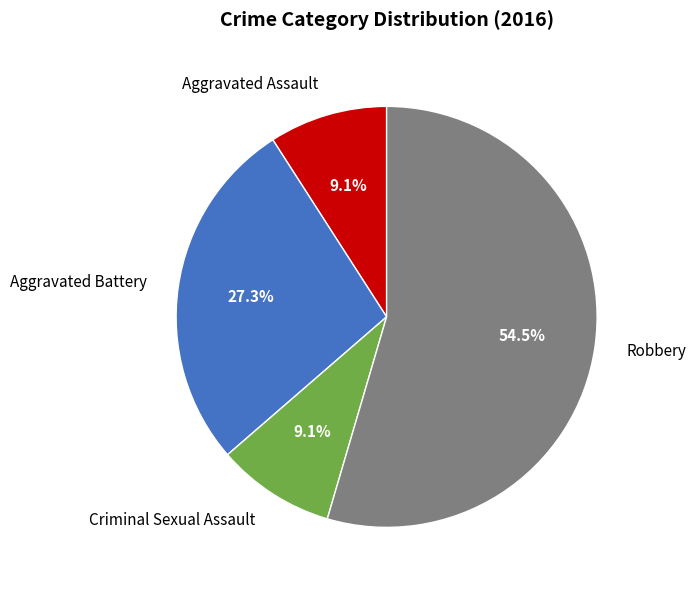

Which has a higher value, Robbery or Criminal Sexual Assault?

Robbery